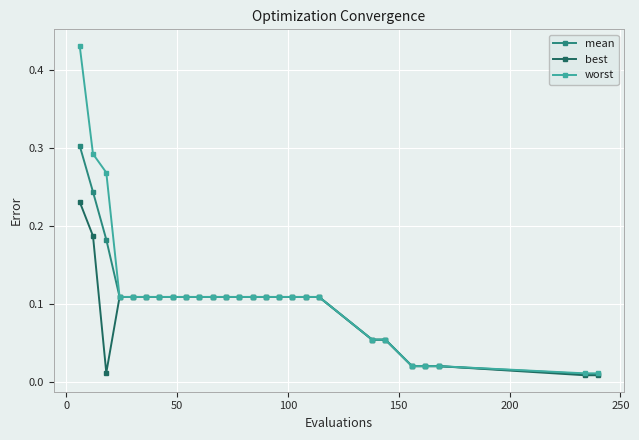

How many lines are shown in the chart?

3